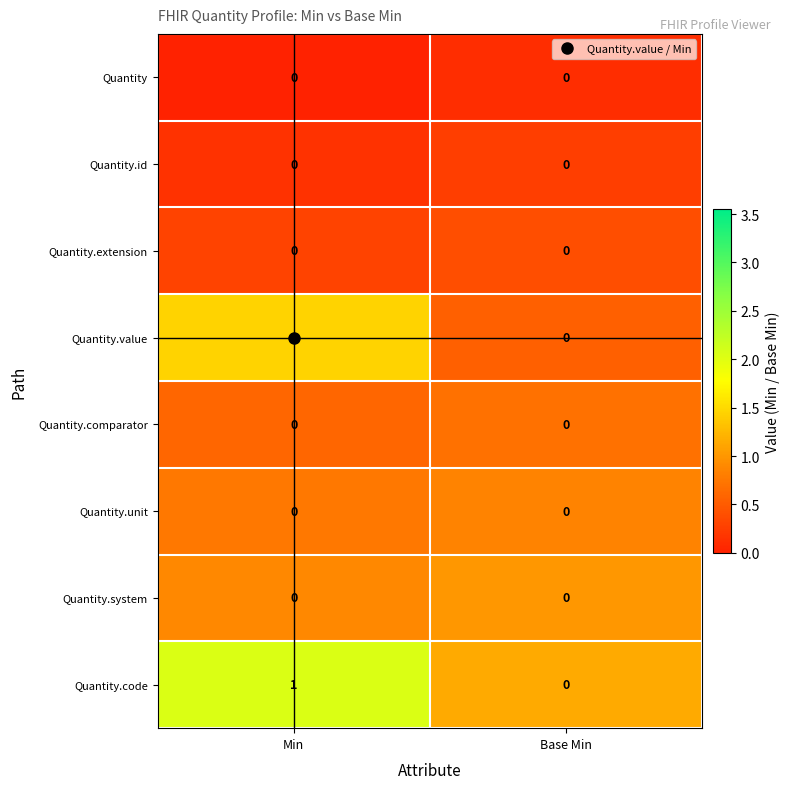

At which label does Quantity.code reach its minimum?

Base Min